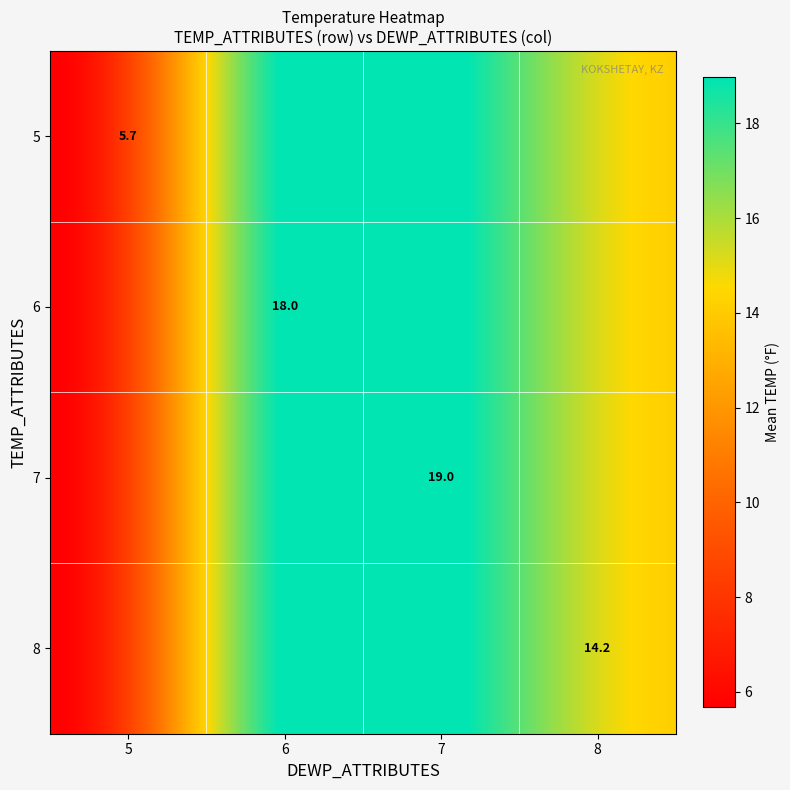

The 8 series shows 28.0 at 6. True or false?

False